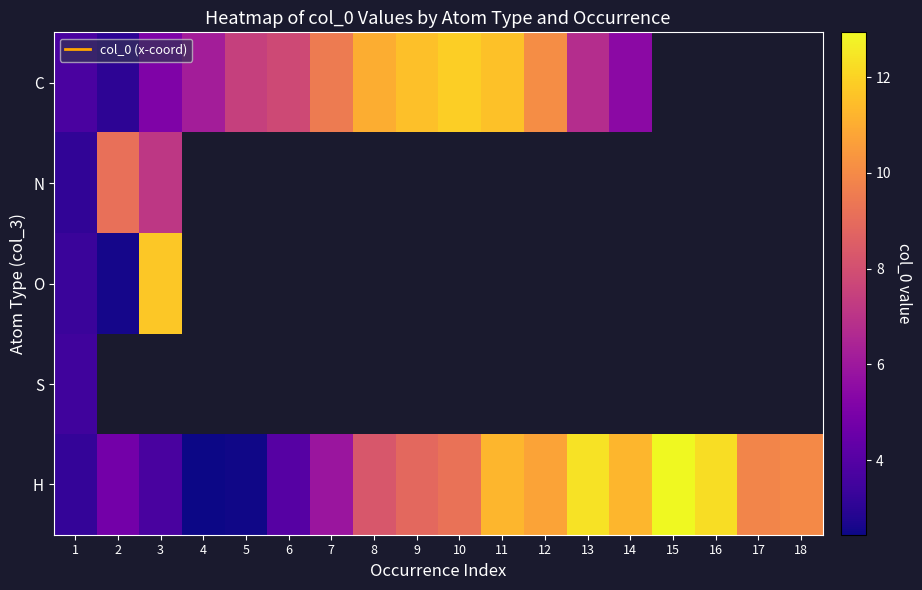

What value does the H series have at 18?

10.0